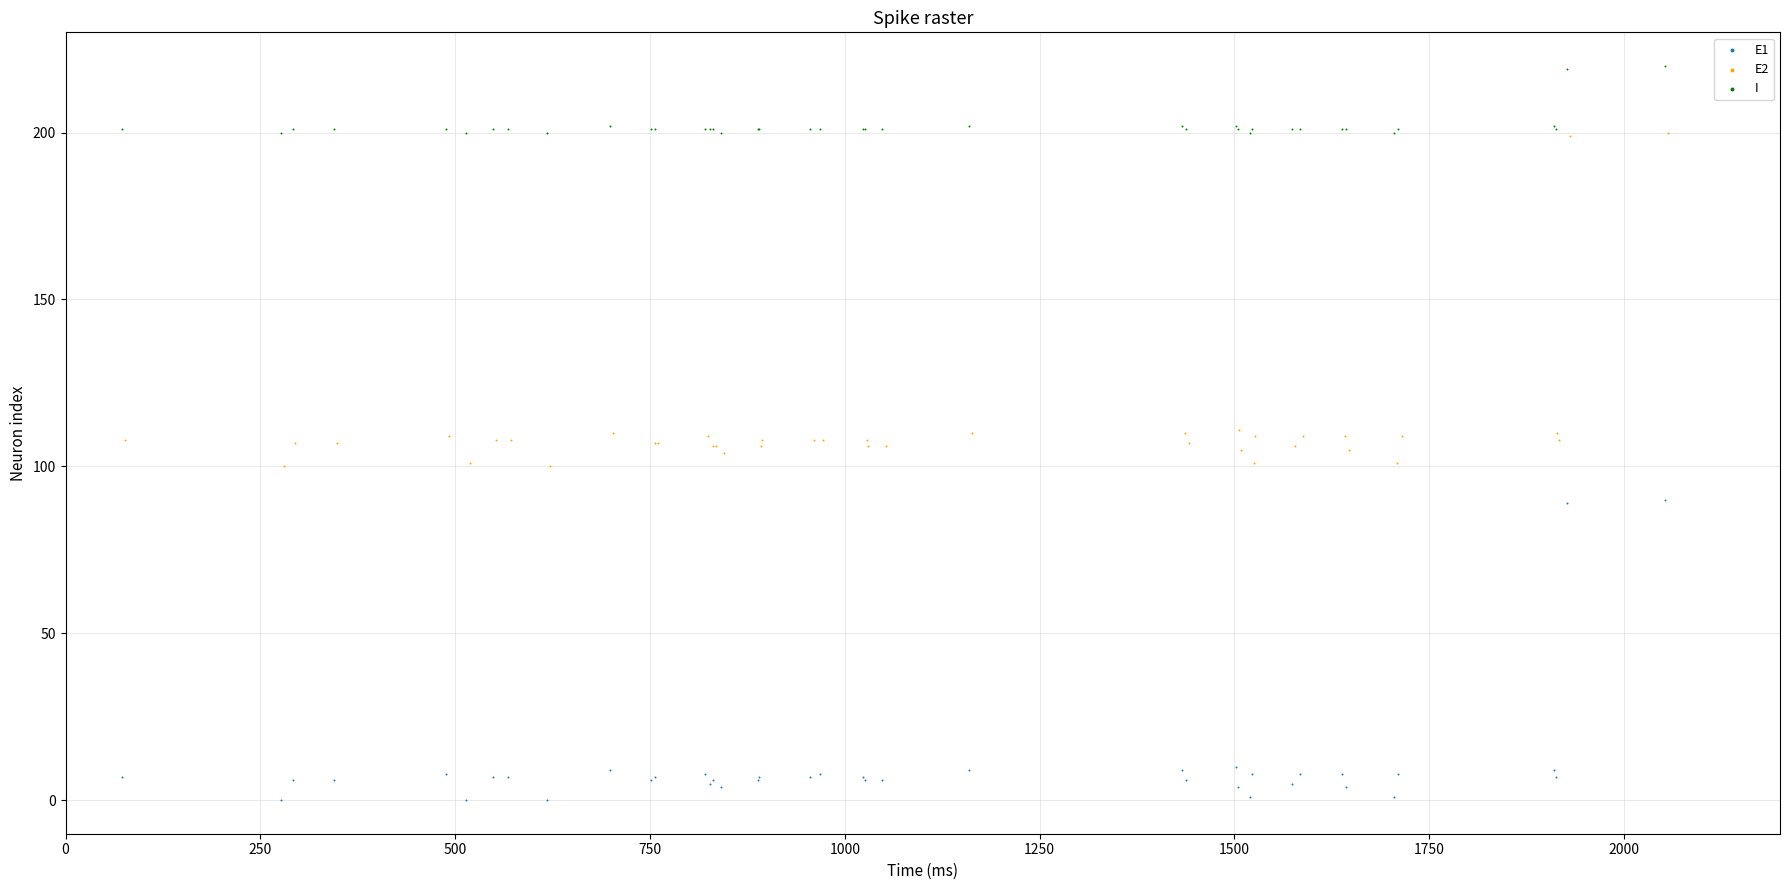

Which series has the widest spread of Y values?

E2